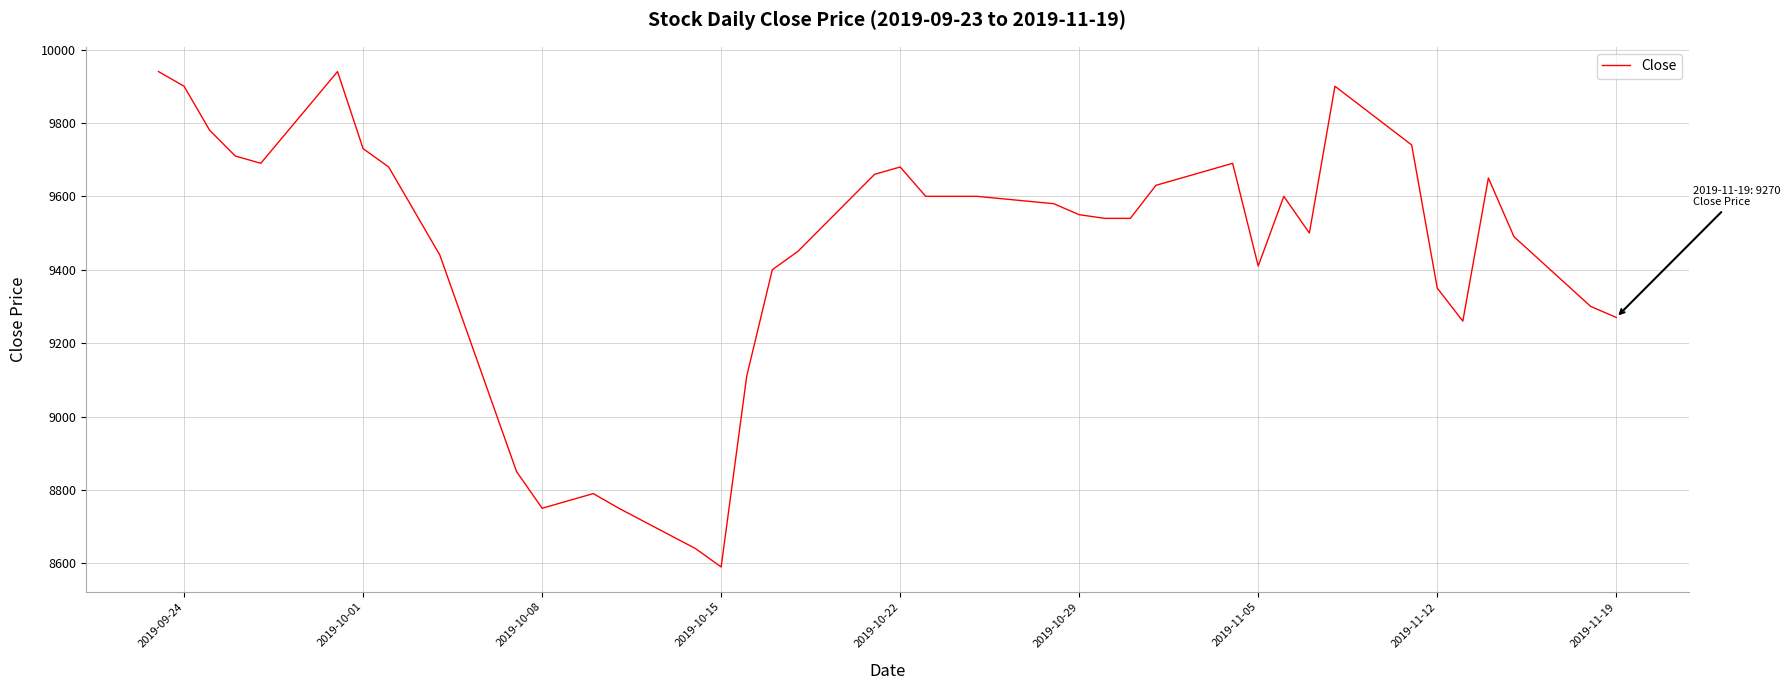

What is the maximum value shown in the chart?

9940